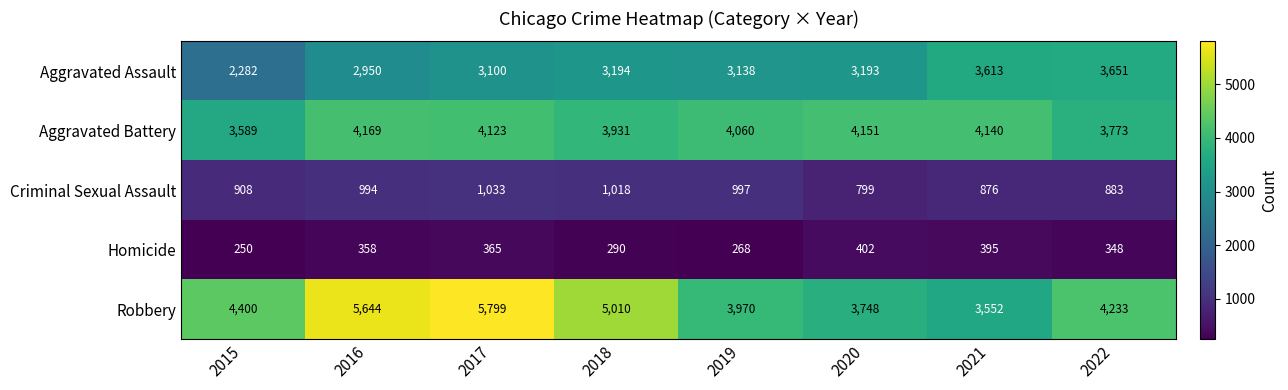

Rank the series at 2018 from lowest to highest value.

Homicide, Criminal Sexual Assault, Aggravated Assault, Aggravated Battery, Robbery